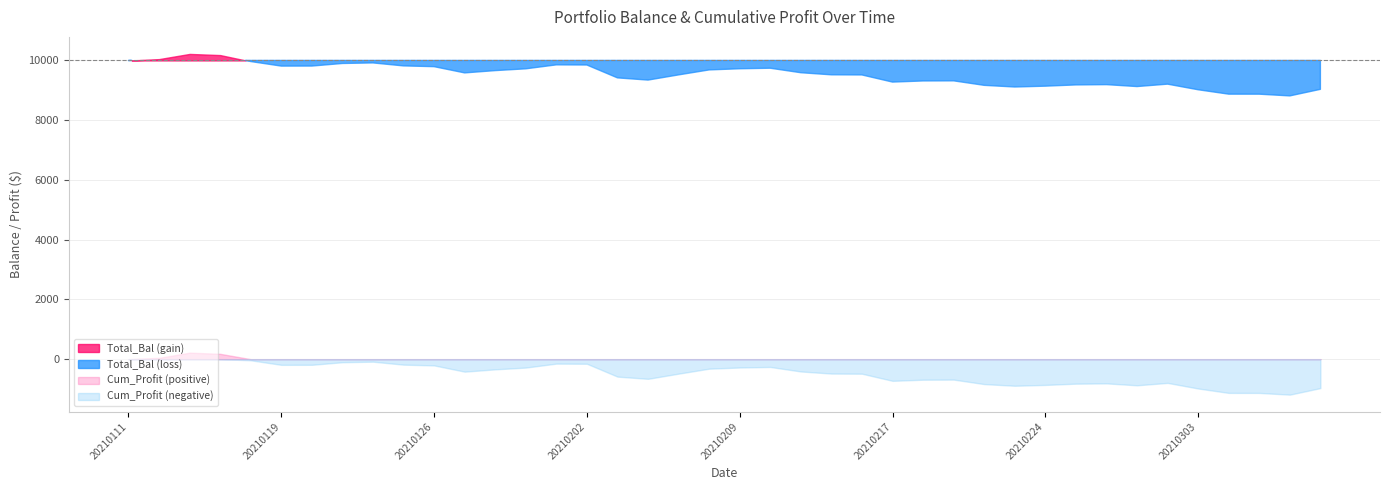

Reading left to right, transcribe all the data shown in this chart.

Total_Bal: 9995.1	10044.3	10217.7	10179.1	9962.9	9810.1	9811.5	9898.0	9916.4	9816.6	9791.3	9582.4	9659.3	9719.1	9851.3	9846.4	9415.9	9342.3	9515.7	9682.2	9721.3	9739.3	9588.4	9518.4	9513.7	9275.0	9312.7	9316.4	9166.0	9110.3	9138.4	9180.2	9189.4	9125.5	9206.0	9018.3	8871.1	8870.2	8812.7	9032.1
Cum_Profit: -4.9	44.3	217.7	179.1	-37.1	-189.9	-188.5	-102.0	-83.6	-183.4	-208.7	-417.6	-340.7	-280.9	-148.7	-153.6	-584.1	-657.7	-484.3	-317.8	-278.7	-260.7	-411.6	-481.6	-486.3	-725.0	-687.3	-683.6	-834.0	-889.7	-861.6	-819.8	-810.6	-874.5	-794.0	-981.7	-1128.9	-1129.8	-1187.3	-967.9